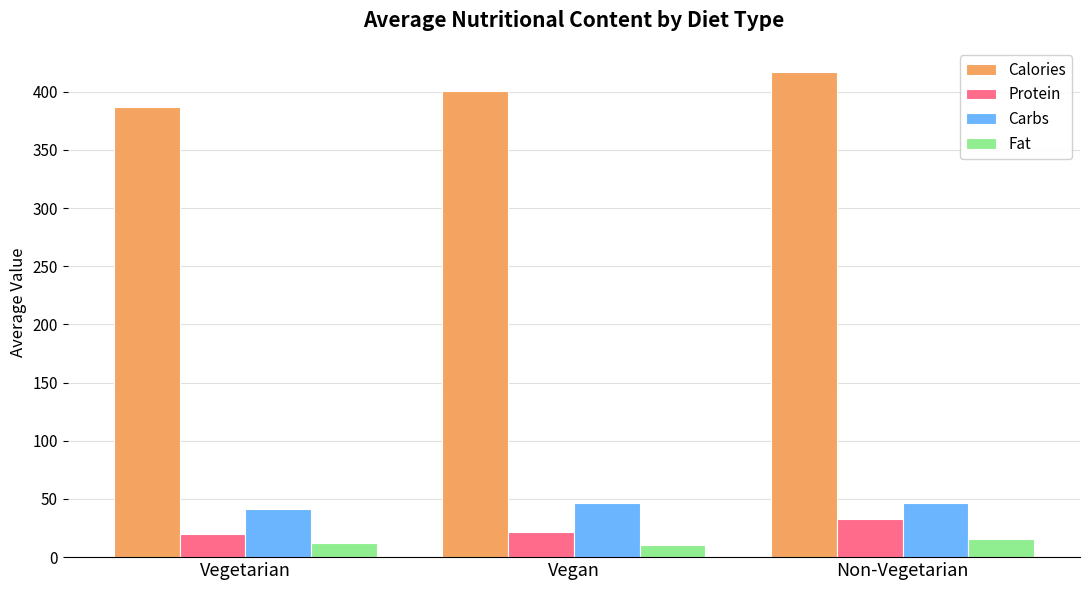

At how many categories does at least one series exceed 316?

3